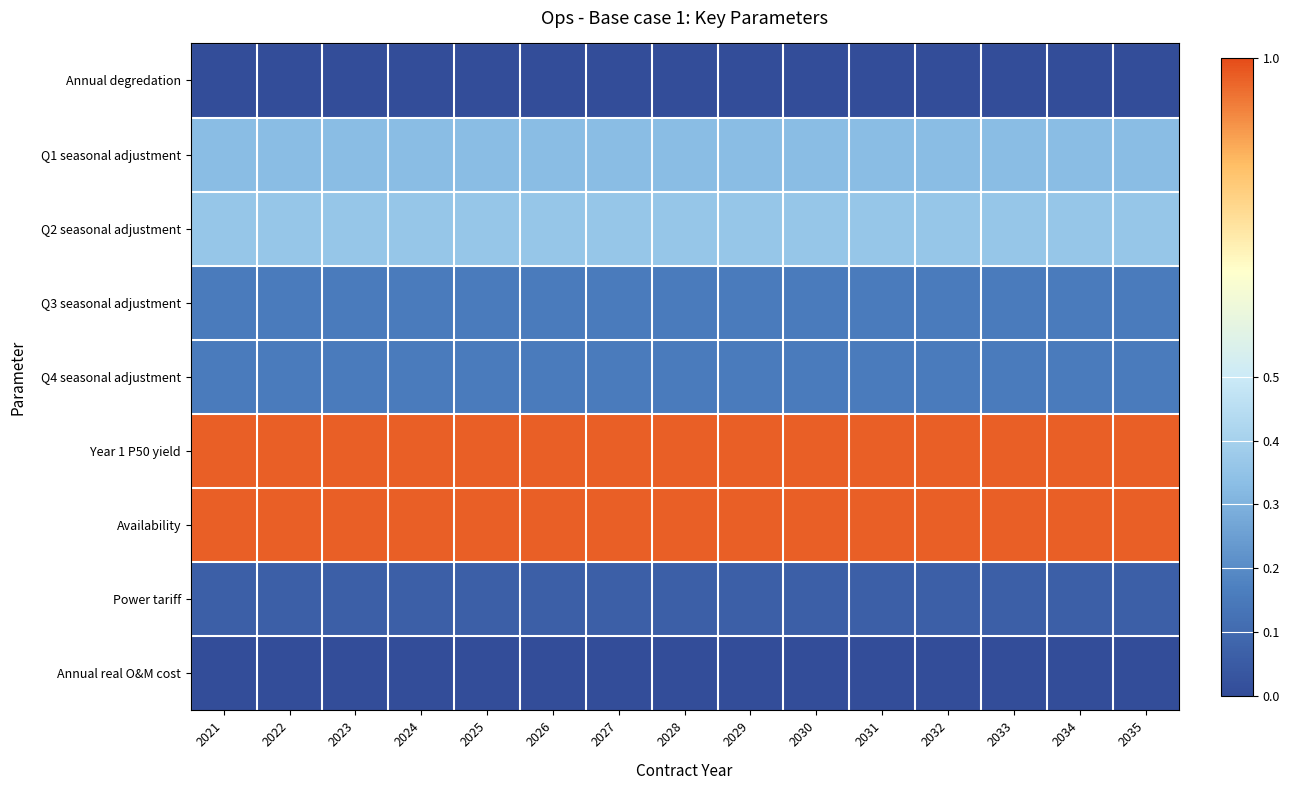

Reading left to right, transcribe all the data shown in this chart.

Annual degredation: 2021=0.0	2022=0.0	2023=0.0	2024=0.0	2025=0.0	2026=0.0	2027=0.0	2028=0.0	2029=0.0	2030=0.0	2031=0.0	2032=0.0	2033=0.0	2034=0.0	2035=0.0
Q1 seasonal adjustment: 2021=0.3	2022=0.3	2023=0.3	2024=0.3	2025=0.3	2026=0.3	2027=0.3	2028=0.3	2029=0.3	2030=0.3	2031=0.3	2032=0.3	2033=0.3	2034=0.3	2035=0.3
Q2 seasonal adjustment: 2021=0.4	2022=0.4	2023=0.4	2024=0.4	2025=0.4	2026=0.4	2027=0.4	2028=0.4	2029=0.4	2030=0.4	2031=0.4	2032=0.4	2033=0.4	2034=0.4	2035=0.4
Q3 seasonal adjustment: 2021=0.2	2022=0.2	2023=0.2	2024=0.2	2025=0.2	2026=0.2	2027=0.2	2028=0.2	2029=0.2	2030=0.2	2031=0.2	2032=0.2	2033=0.2	2034=0.2	2035=0.2
Q4 seasonal adjustment: 2021=0.2	2022=0.2	2023=0.2	2024=0.2	2025=0.2	2026=0.2	2027=0.2	2028=0.2	2029=0.2	2030=0.2	2031=0.2	2032=0.2	2033=0.2	2034=0.2	2035=0.2
Year 1 P50 yield: 2021=1.0	2022=1.0	2023=1.0	2024=1.0	2025=1.0	2026=1.0	2027=1.0	2028=1.0	2029=1.0	2030=1.0	2031=1.0	2032=1.0	2033=1.0	2034=1.0	2035=1.0
Availability: 2021=1.0	2022=1.0	2023=1.0	2024=1.0	2025=1.0	2026=1.0	2027=1.0	2028=1.0	2029=1.0	2030=1.0	2031=1.0	2032=1.0	2033=1.0	2034=1.0	2035=1.0
Power tariff: 2021=0.1	2022=0.1	2023=0.1	2024=0.1	2025=0.1	2026=0.1	2027=0.1	2028=0.1	2029=0.1	2030=0.1	2031=0.1	2032=0.1	2033=0.1	2034=0.1	2035=0.1
Annual real O&M cost: 2021=0.0	2022=0.0	2023=0.0	2024=0.0	2025=0.0	2026=0.0	2027=0.0	2028=0.0	2029=0.0	2030=0.0	2031=0.0	2032=0.0	2033=0.0	2034=0.0	2035=0.0